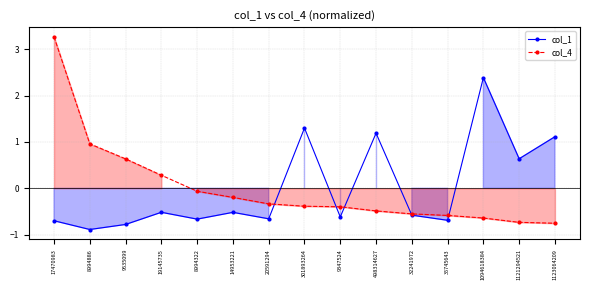

List the series in order of their peak value, lowest first.

col_1, col_4